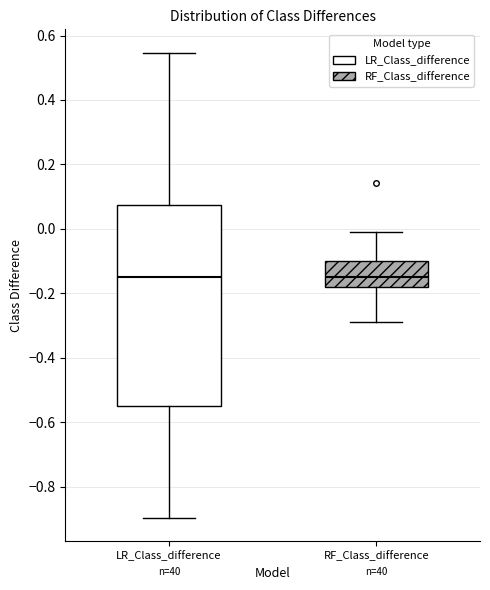

Where does the lower whisker of the box for LR_Class_difference end on the y-axis? The values are not printed on the chart, so give them approximately, as read against the axis.

-0.90